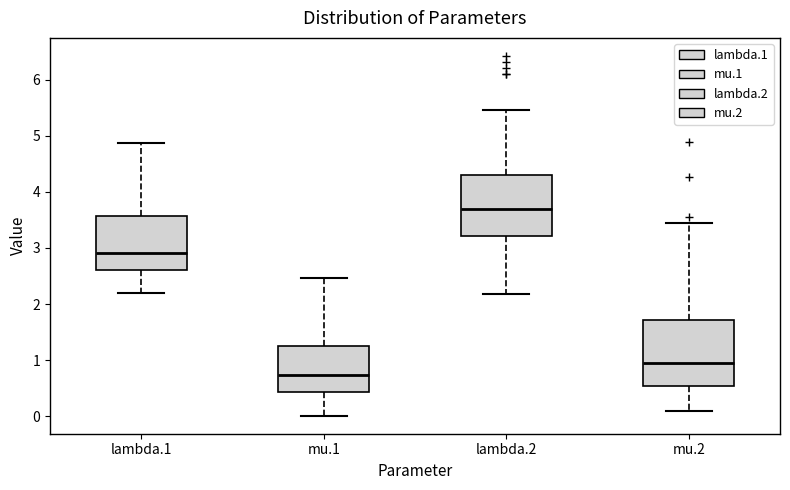

Which box has the highest median line?

lambda.2